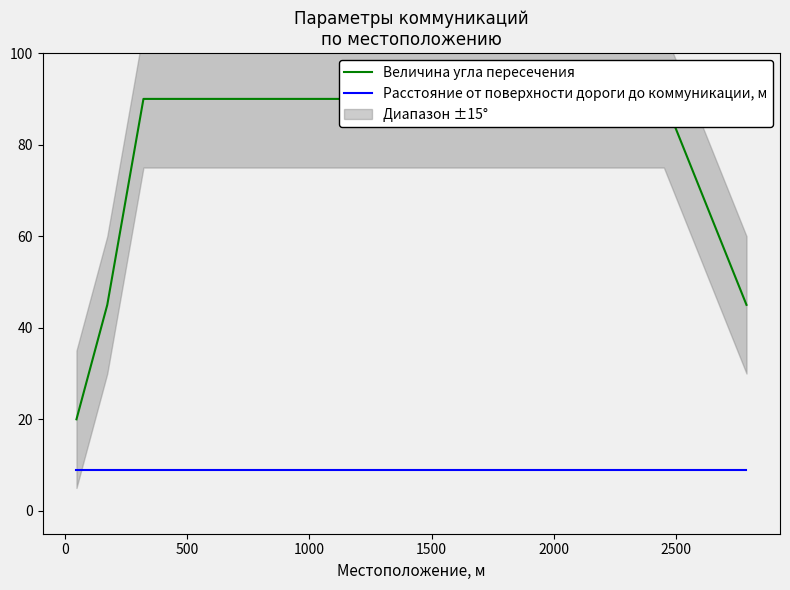

How many lines are shown in the chart?

2